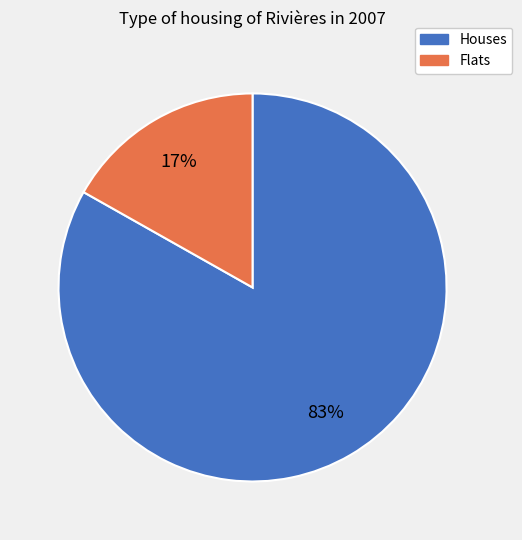

To the nearest percent, what is the average slice percentage?

50%